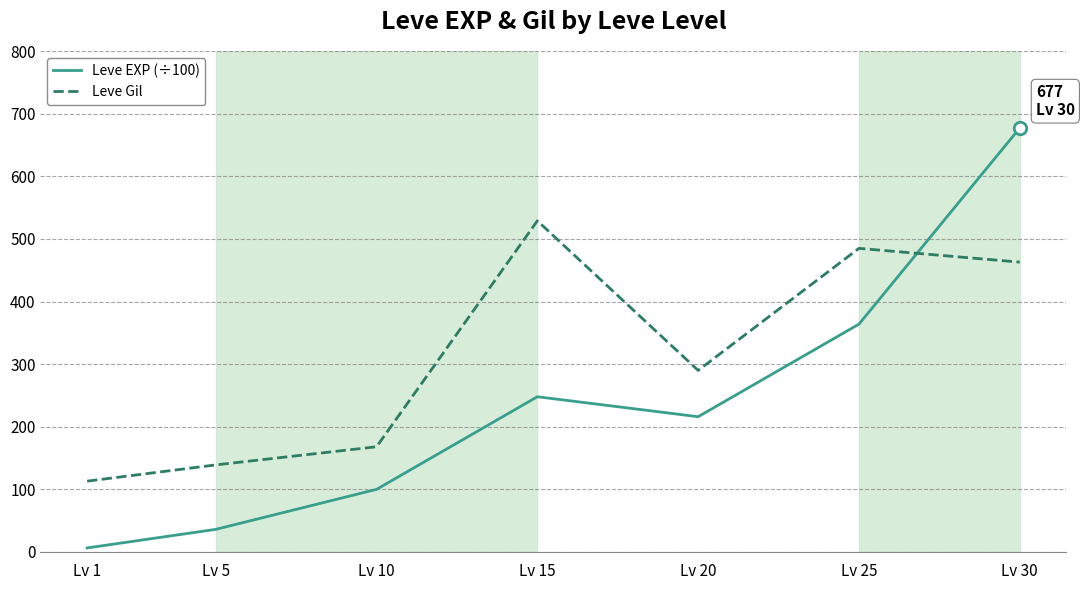

Rank the series by their average value, from highest to lowest.

Leve Gil, Leve EXP (÷100)